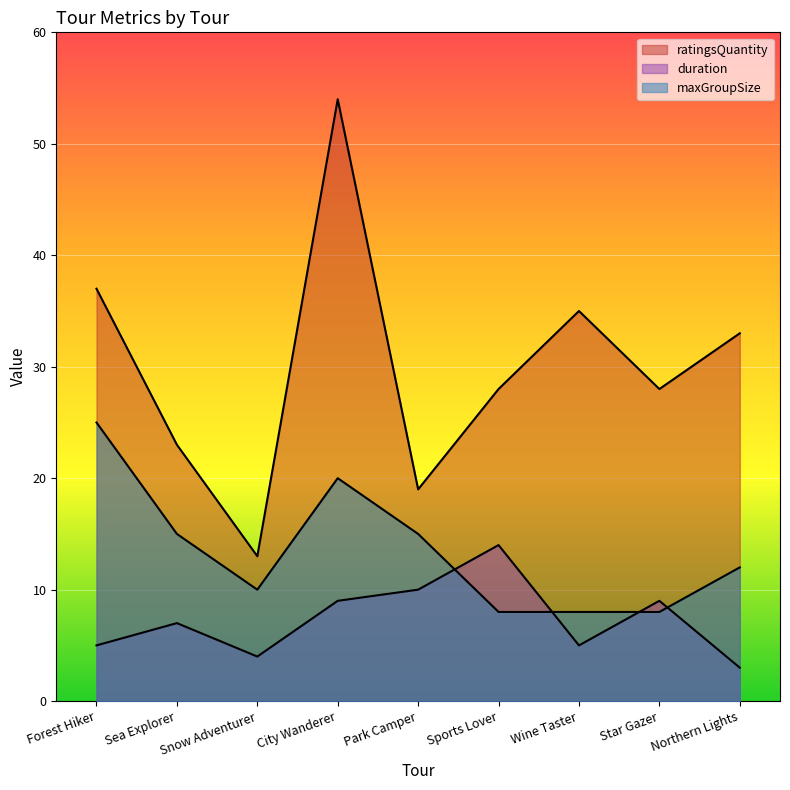

What position from the left is Wine Taster?

7